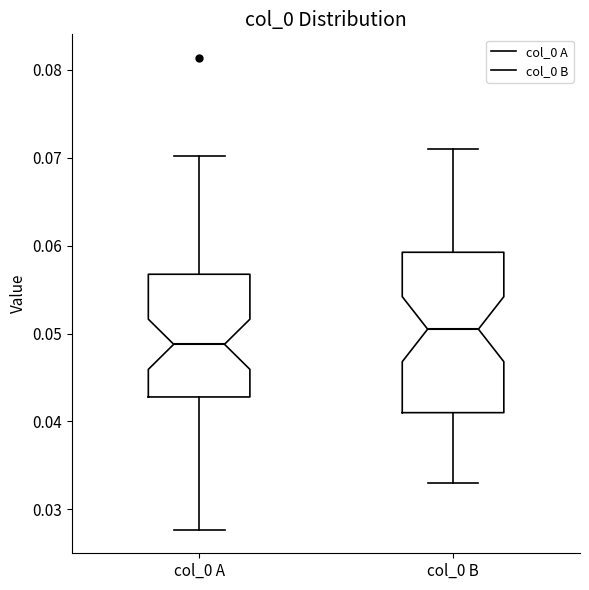

Comparing the boxes themselves (not the whiskers), which one is the tallest?

col_0 B